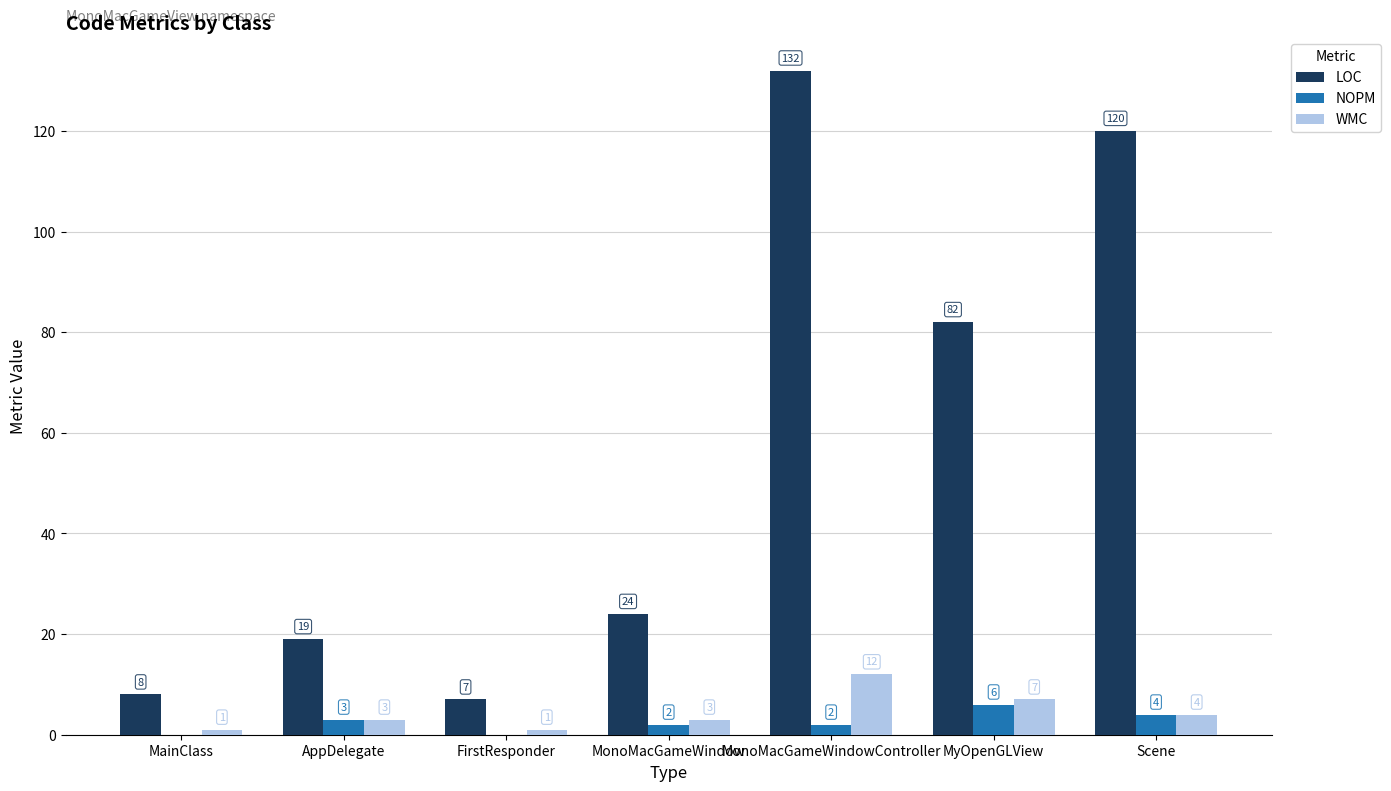

What are all the series names shown in the legend?

LOC, NOPM, WMC